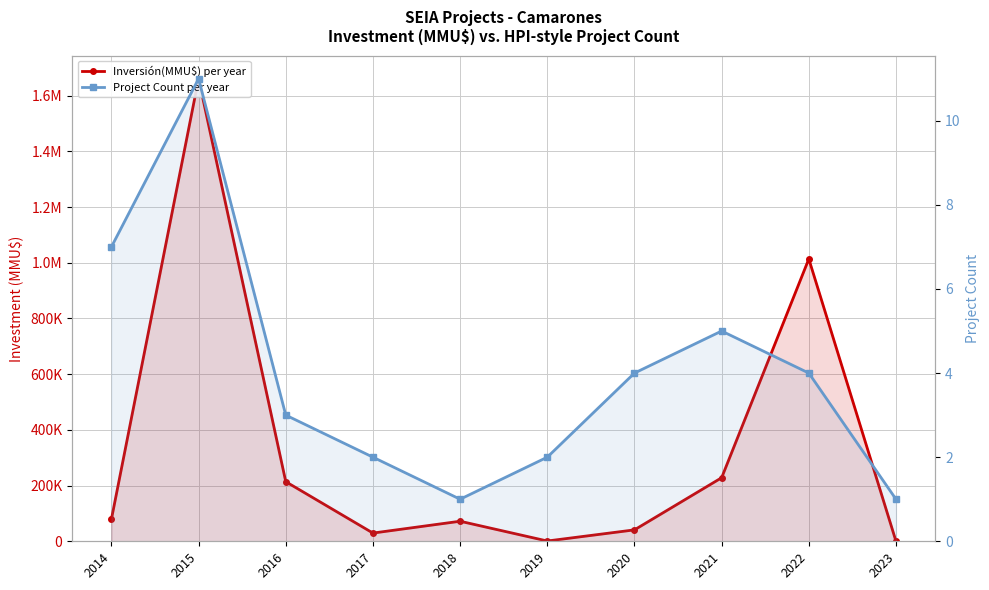

True or false: Inversión(MMU$) per year and Project Count per year cross at least once.

False